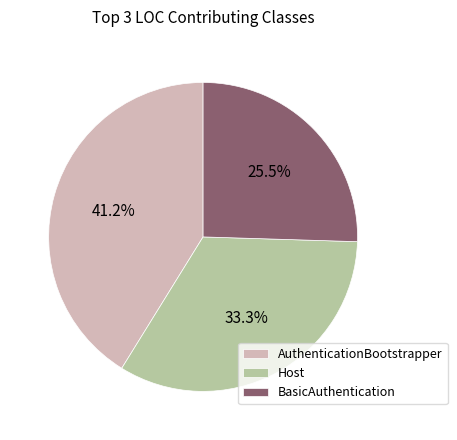

Rank the categories by value from highest to lowest.

AuthenticationBootstrapper, Host, BasicAuthentication